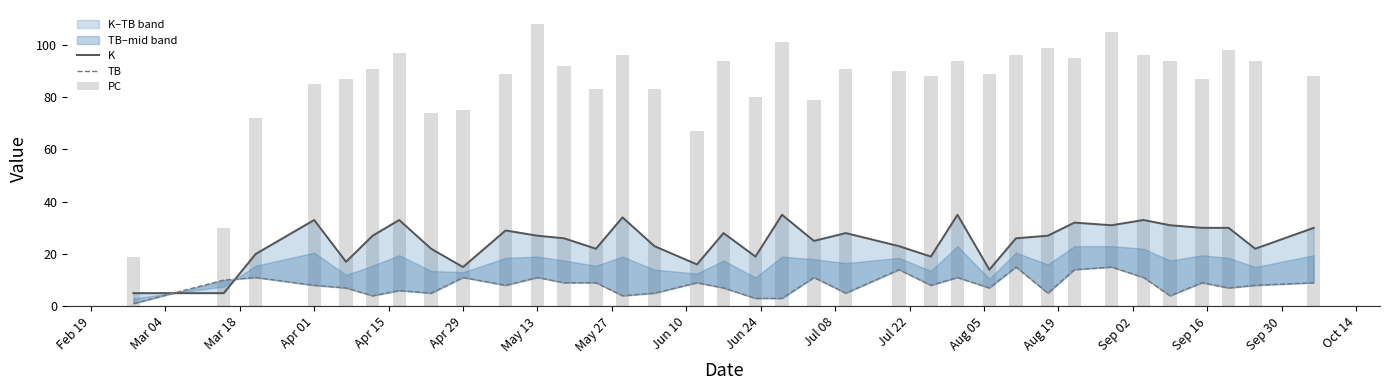

Count the number of categories in the chart.

35